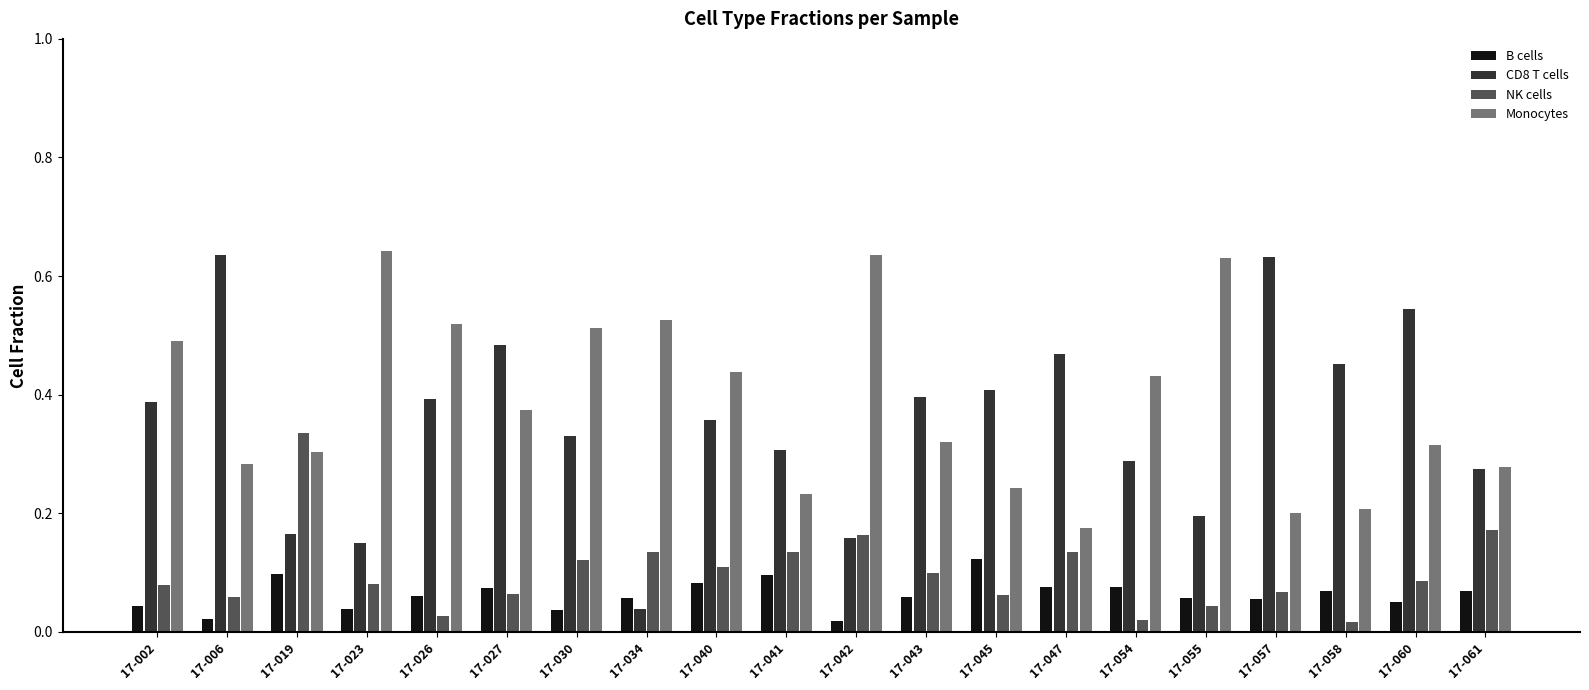

What is the sum of all Monocytes values?

7.8